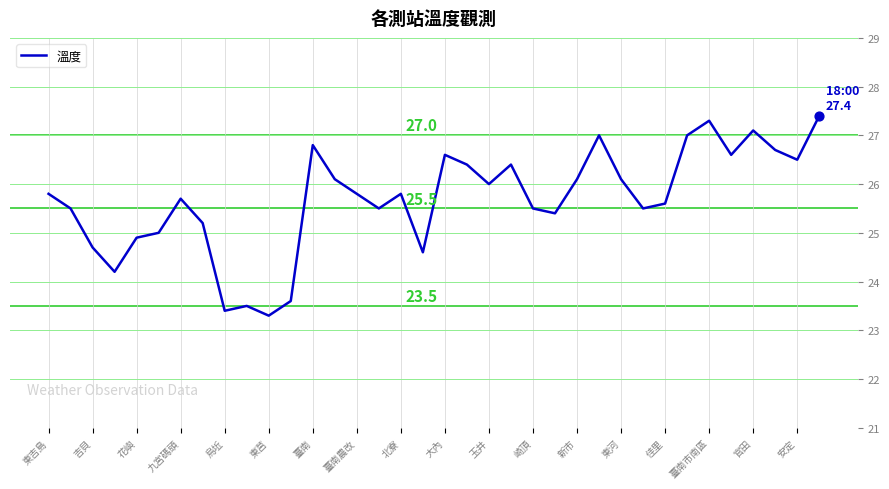

What is the difference between the maximum and minimum values?

4.1